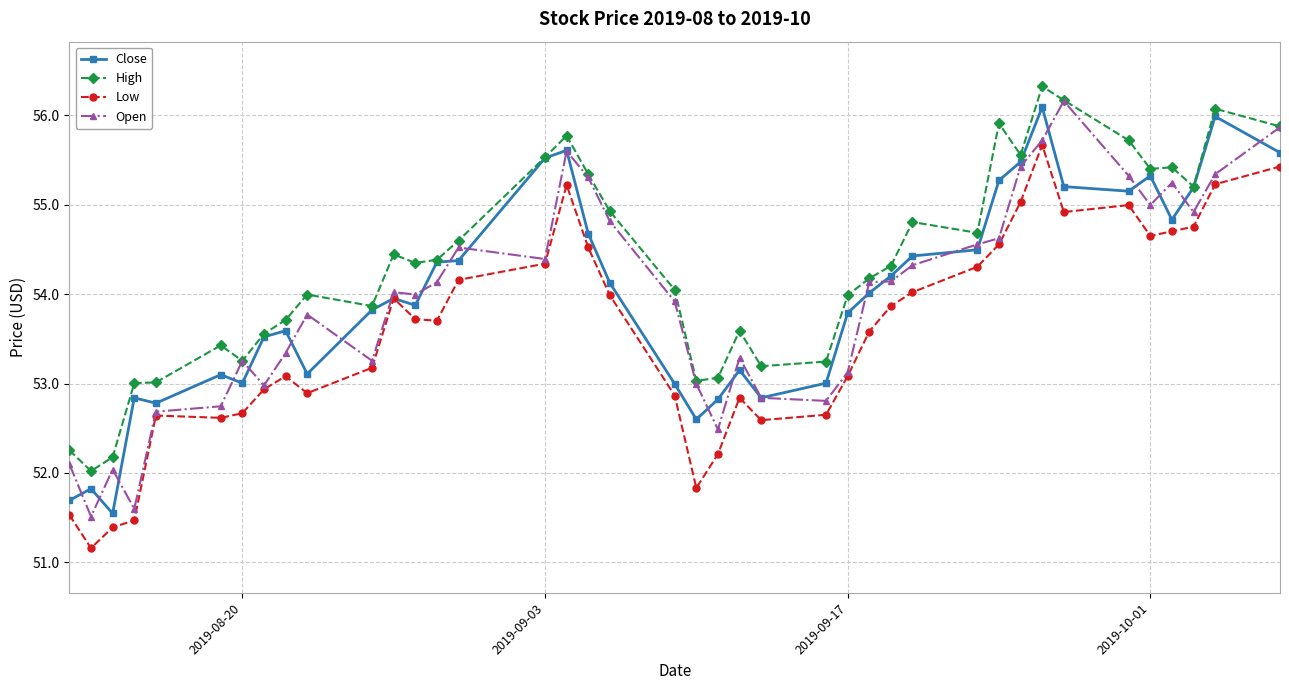

True or false: Low has more than 1 interior local peaks.

True